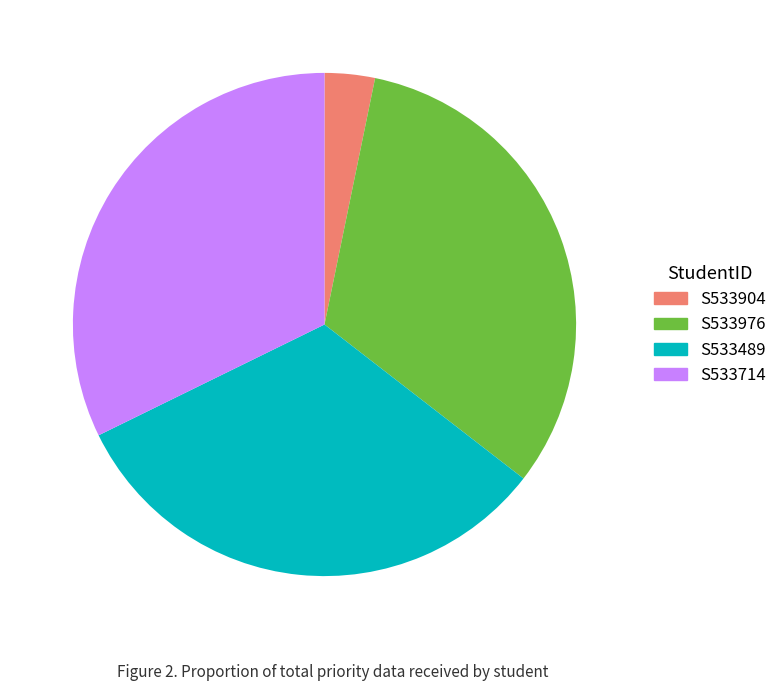

Is it true that S533489 is 27% of the pie?

False